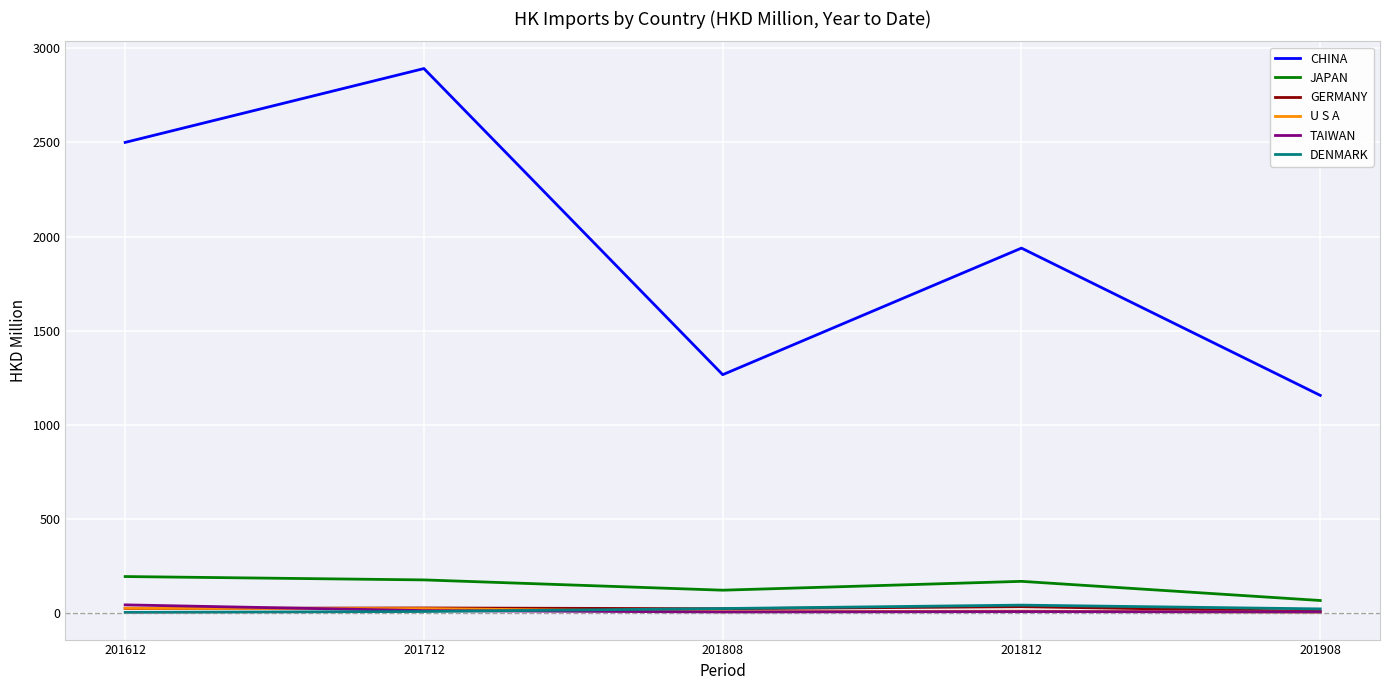

What is the highest value of the TAIWAN series?

43.8